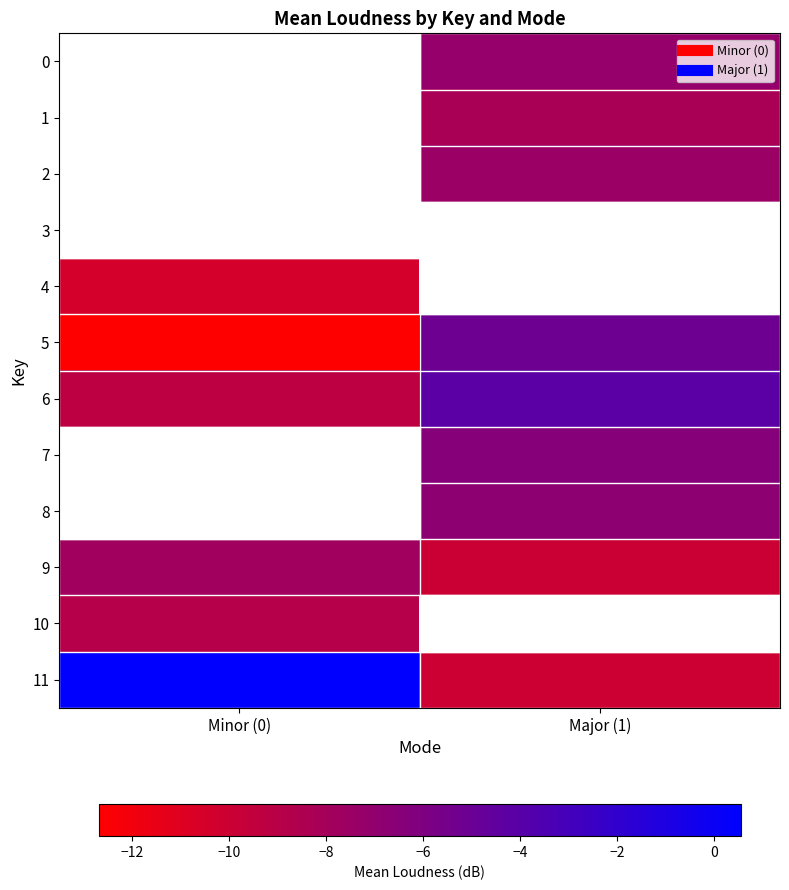

Which series has the largest range (max minus min)?

11